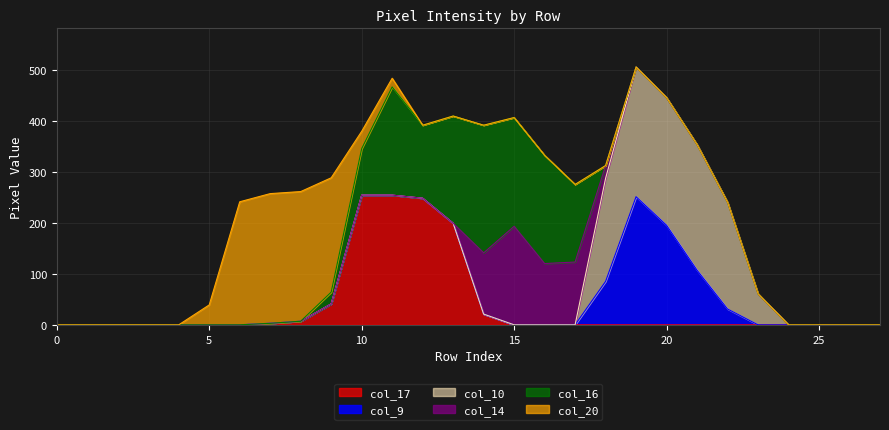

Reading left to right, transcribe all the data shown in this chart.

col_17: 0	0	0	0	0	0	0	3	7	41	254	254	248	199	21	0	0	0	0	0	0	0	0	0	0	0	0	0
col_9: 0	0	0	0	0	0	0	0	0	0	0	0	0	0	0	0	0	0	85	251	195	107	31	0	0	0	0	0
col_10: 0	0	0	0	0	0	0	0	0	0	0	0	0	0	0	0	0	0	202	254	250	246	209	61	0	0	0	0
col_14: 0	0	0	0	0	0	0	0	0	0	0	0	0	0	120	193	120	123	25	0	0	0	0	0	0	0	0	0
col_16: 0	0	0	0	0	0	0	0	0	23	91	212	143	210	250	213	212	152	0	0	0	0	0	0	0	0	0	0
col_20: 0	0	0	0	0	39	241	254	254	224	34	17	0	0	0	0	0	0	0	0	0	0	0	0	0	0	0	0